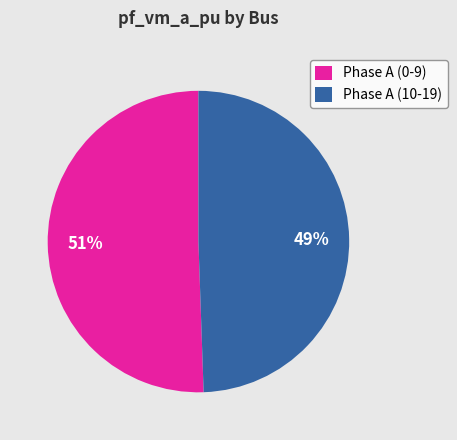

Do Phase A (10-19) and Phase A (0-9) together represent more than half of the pie?

Yes